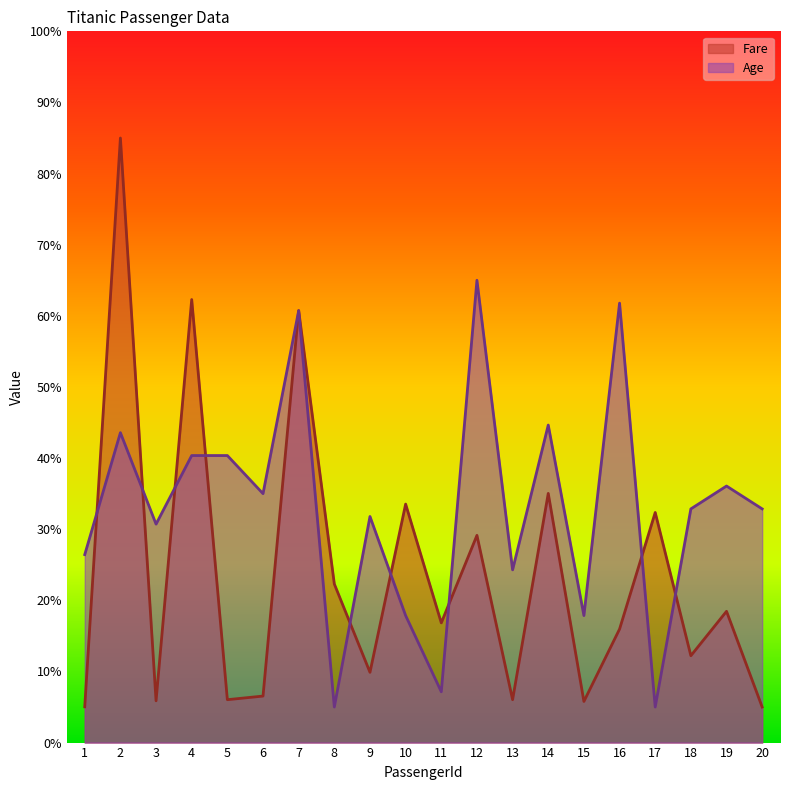

What is the sum of all Fare values?

474.0